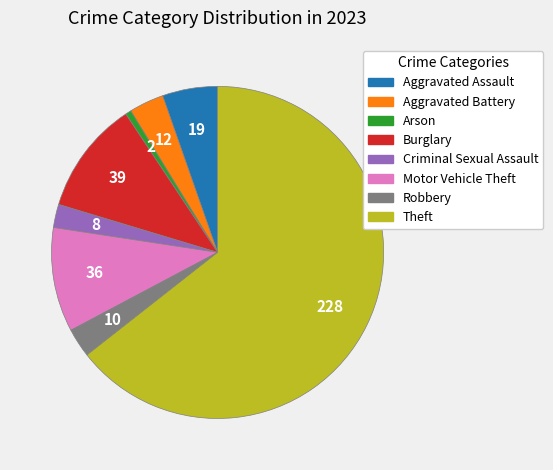

How many segments does this pie chart have?

8